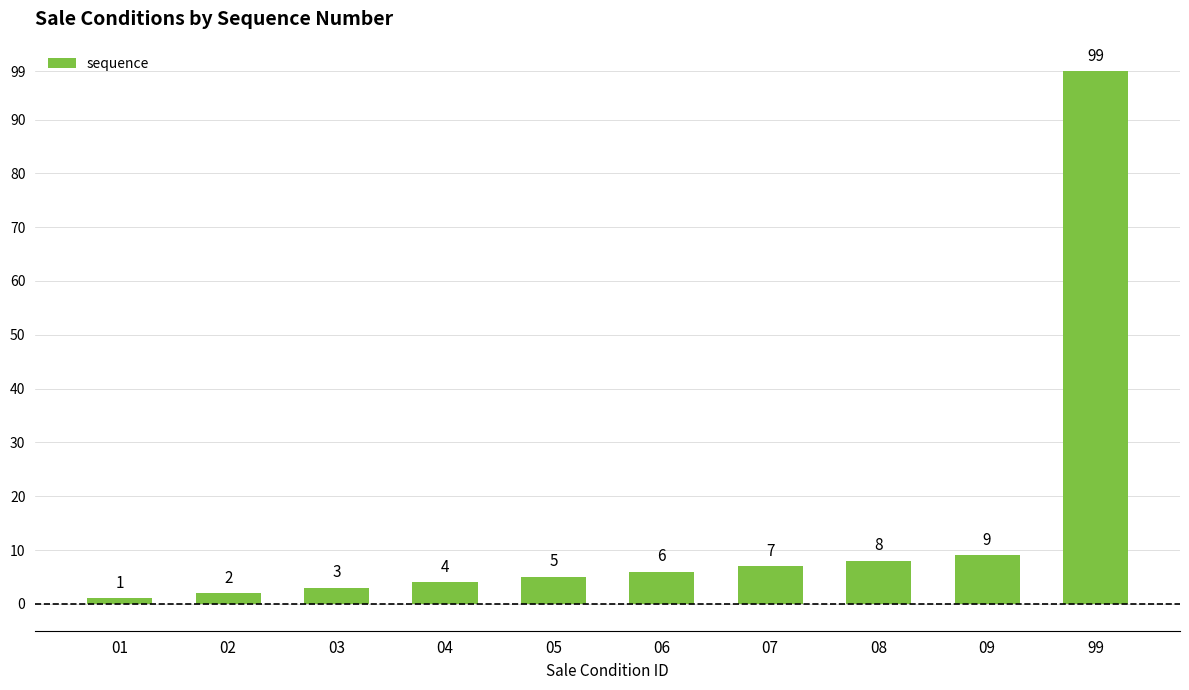

Reading left to right, what are all the values shown in this chart?

1	2	3	4	5	6	7	8	9	99